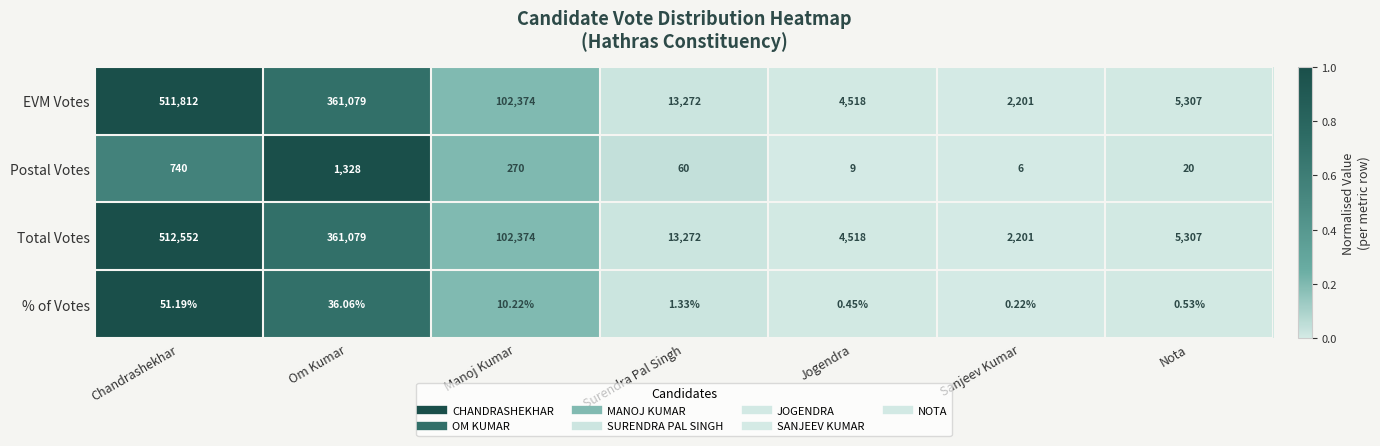

At which label does Total Votes first exceed 13272?

Chandrashekhar